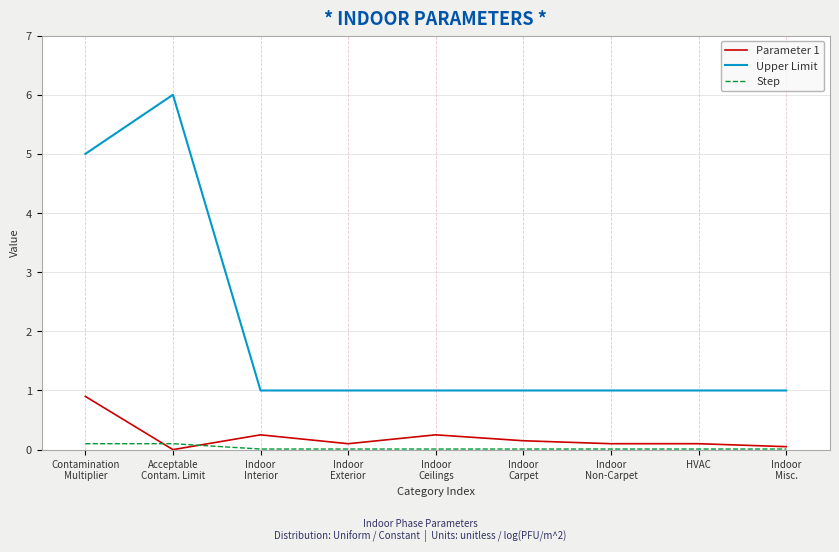

Read the Upper Limit value at Indoor
Misc..

1.0